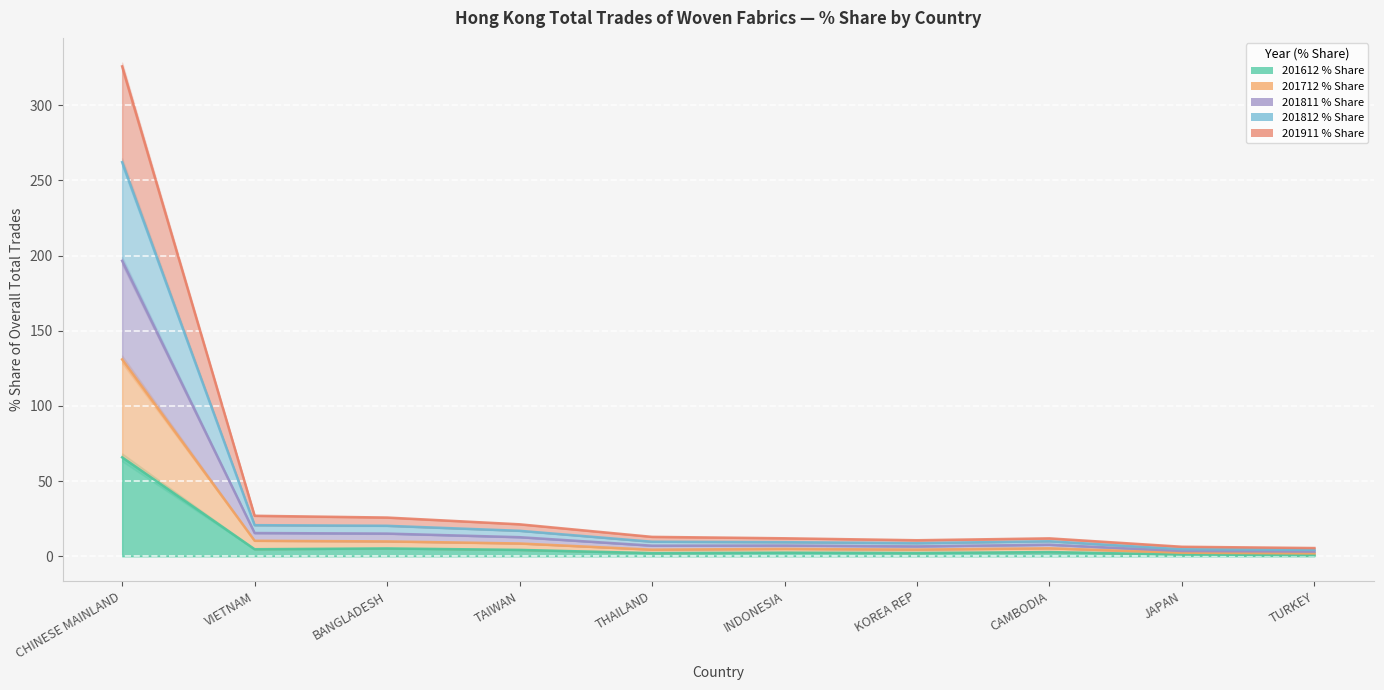

The value of 201612 % Share at BANGLADESH is 1.6. True or false?

False